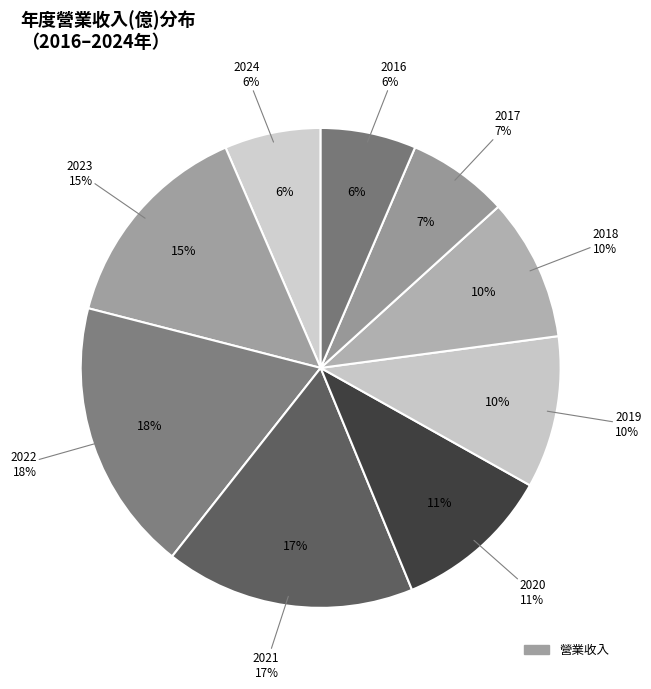

Is it true that 2018 is 1% of the pie?

False